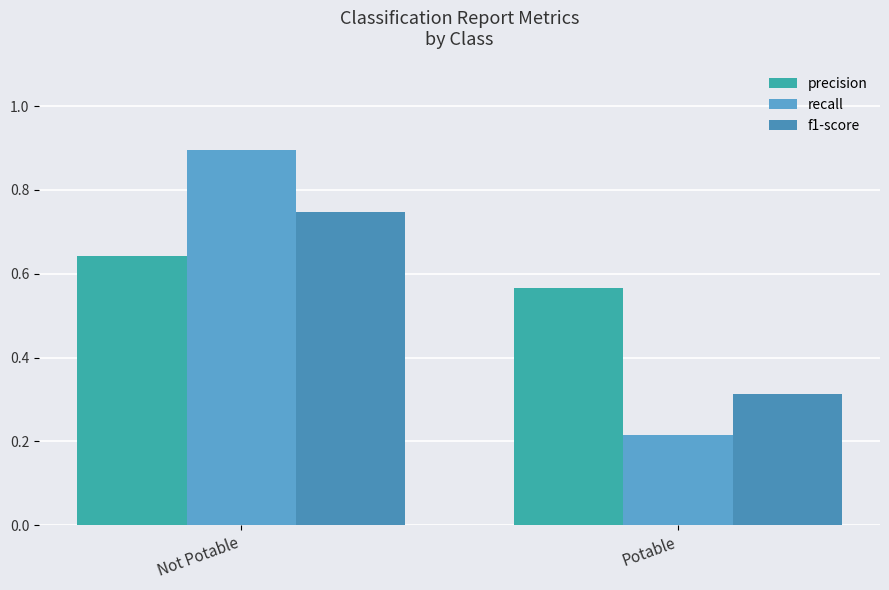

Which label corresponds to the largest value in the chart?

Not Potable